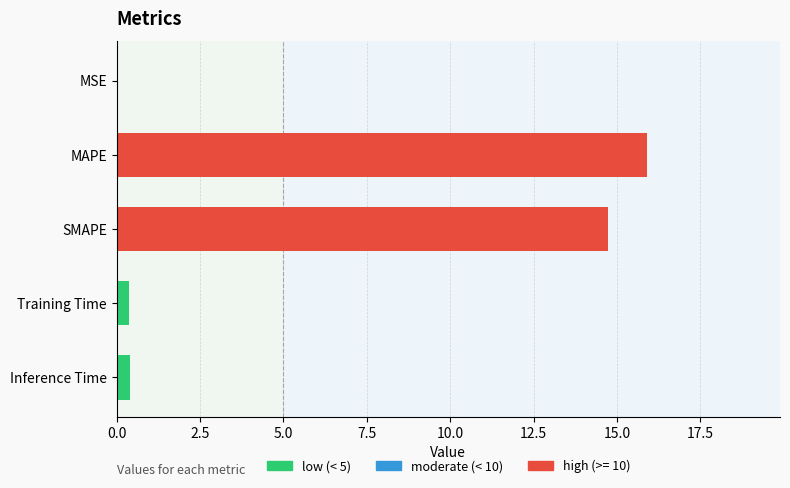

What is the change in value from SMAPE to Inference Time?

-14.3